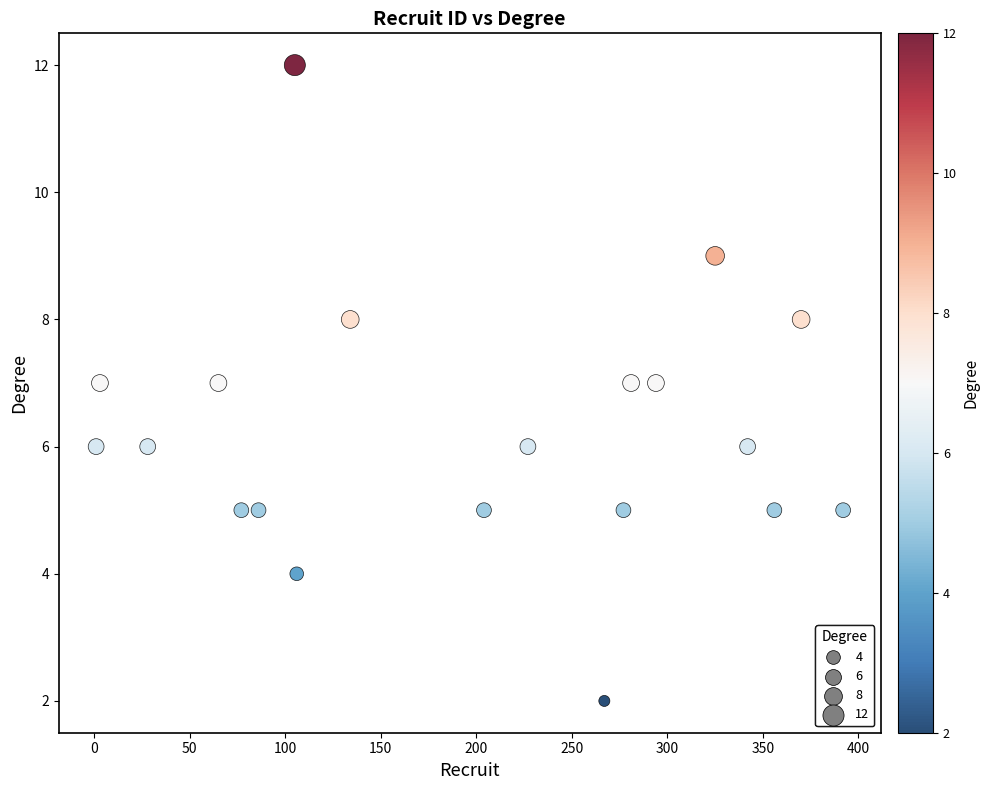

What is the range of X values (max minus min)?

391